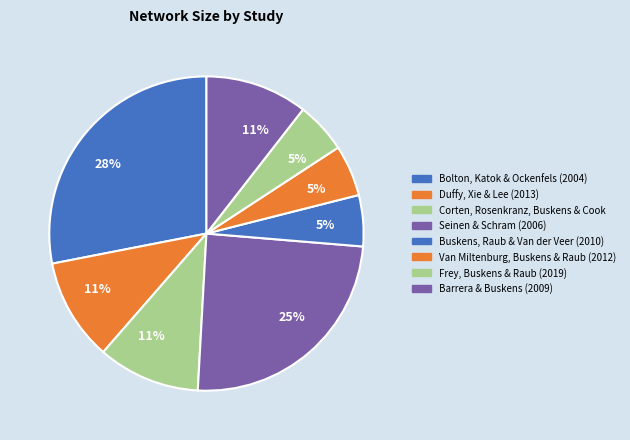

True or false: Barrera & Buskens (2009) accounts for 1% of the total.

False